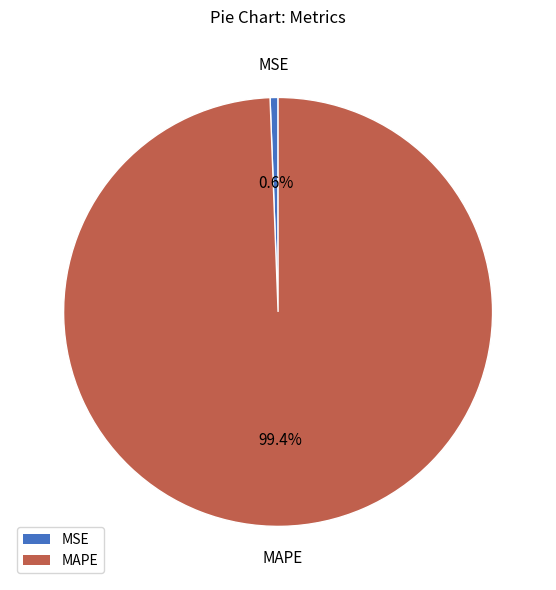

How many segments does this pie chart have?

2